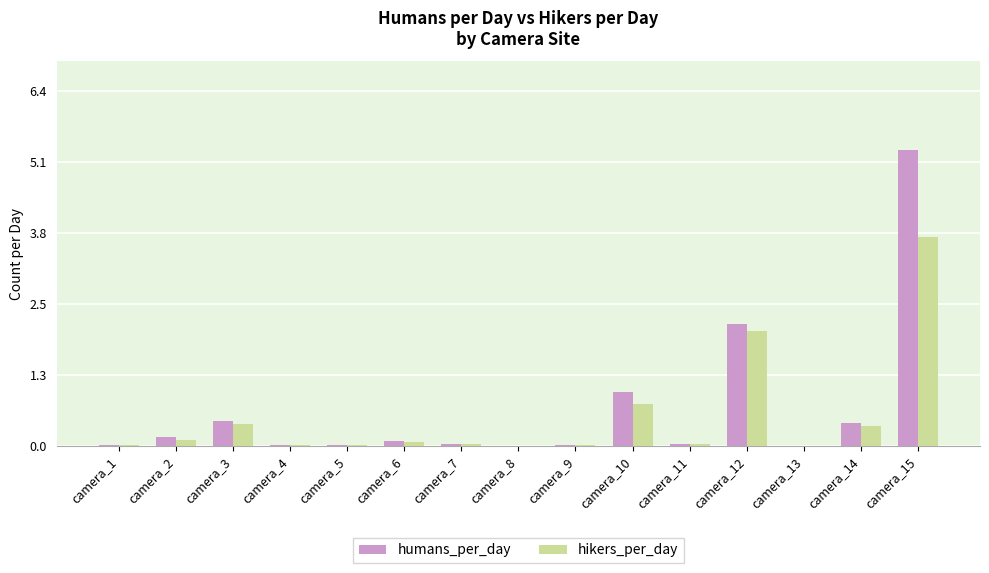

At which label does humans_per_day reach its peak?

camera_15